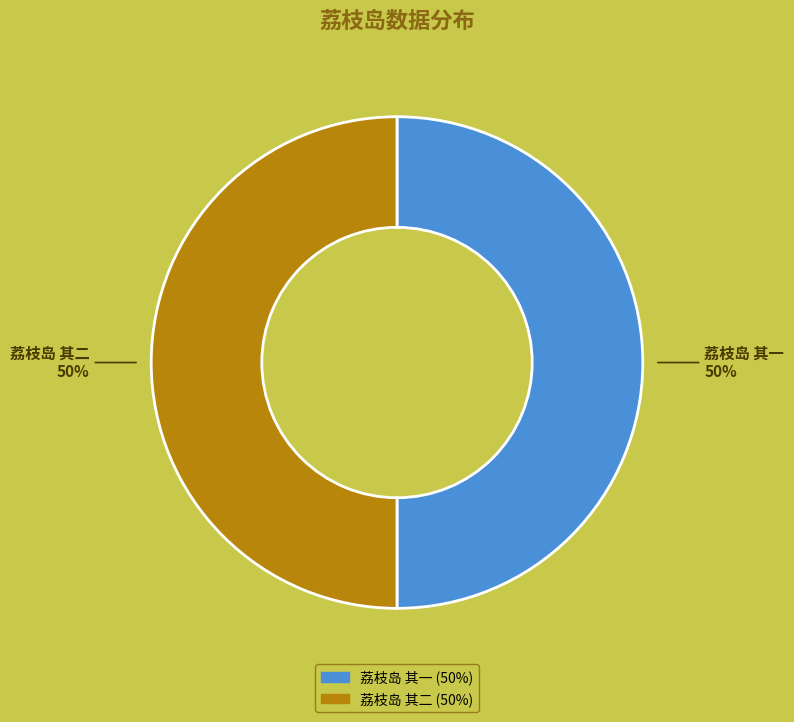

Approximately how many times larger is the value at 荔枝岛 其二 compared to 荔枝岛 其一?

1.0